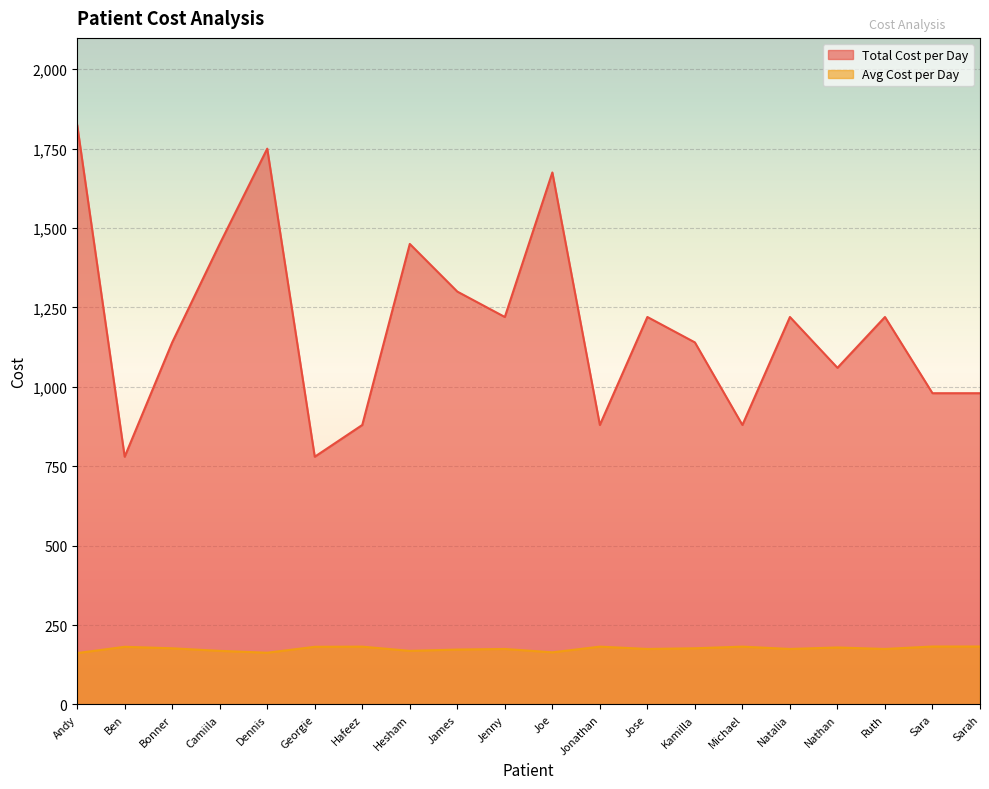

Which label corresponds to the smallest value in the chart?

Andy